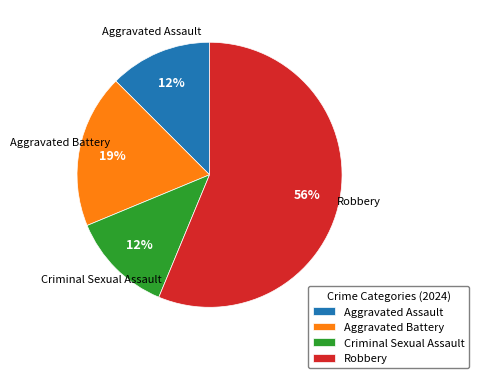

Is there a majority slice in this chart?

Yes